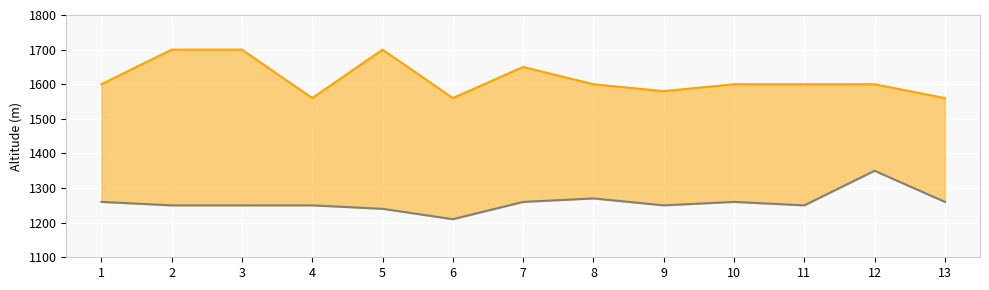

What is the sum of the altitude depart values at 5 and 3?

3400